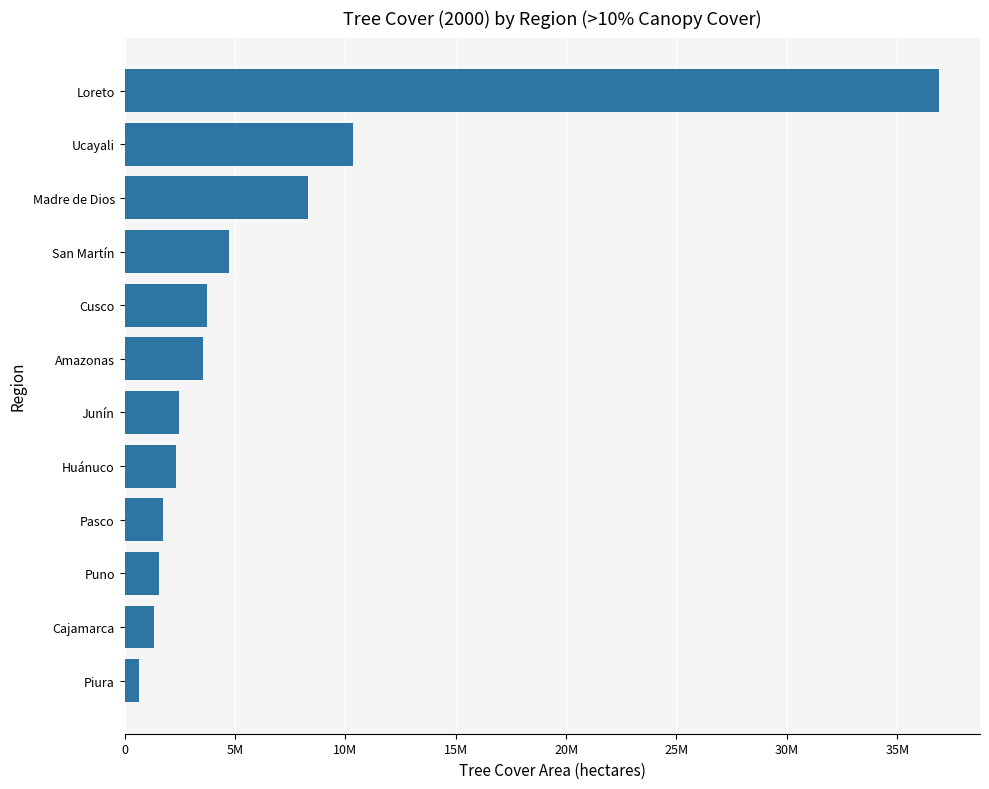

What is the greatest value displayed?

36904395.3